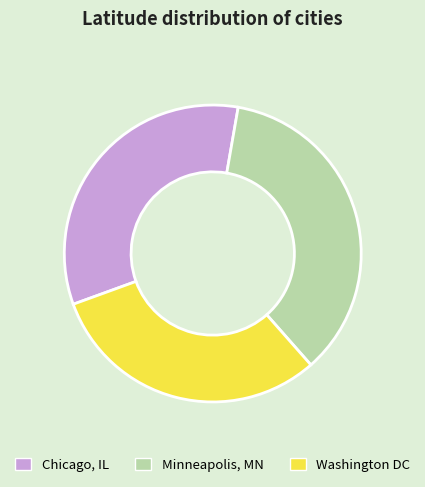

Which slice is the smallest?

Washington DC